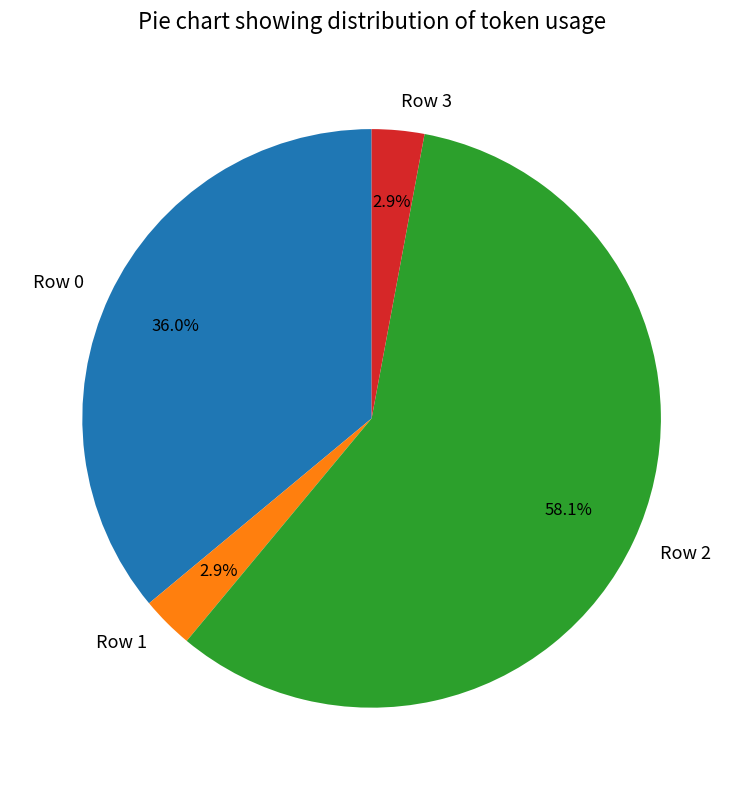

To the nearest percent, what is the combined percentage of Row 1 and Row 3?

6%